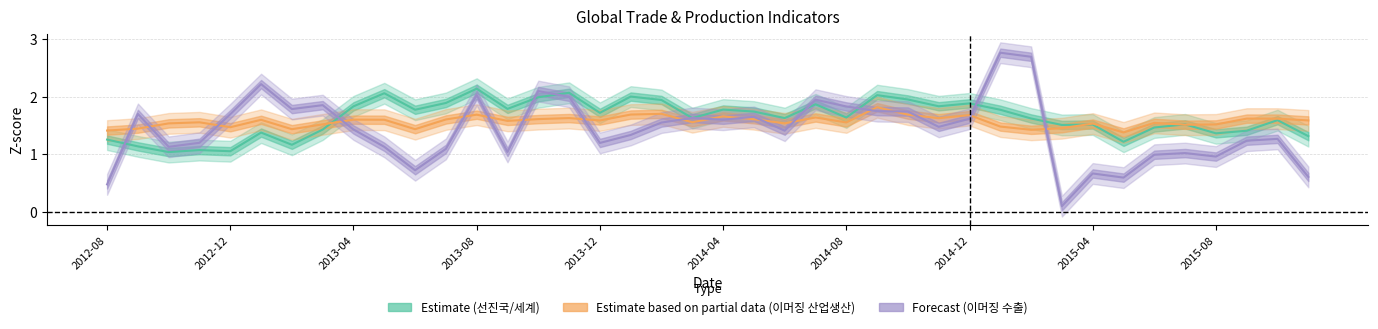

What is the sum of the CPB 이머징 수출 values at 2014-06-30 and 2015-09-30?

2.6